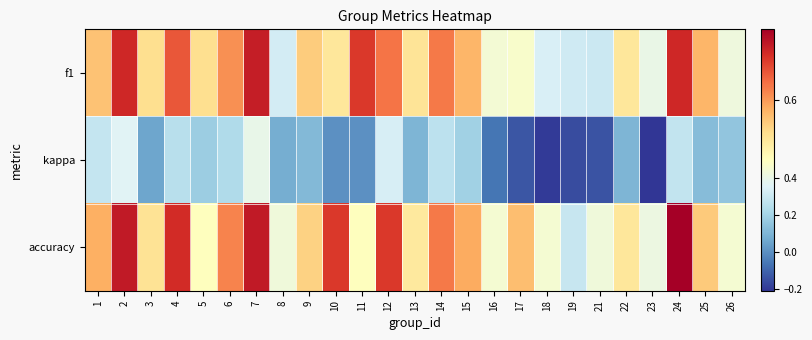

Rank the series at 3 from highest to lowest value.

f1, accuracy, kappa